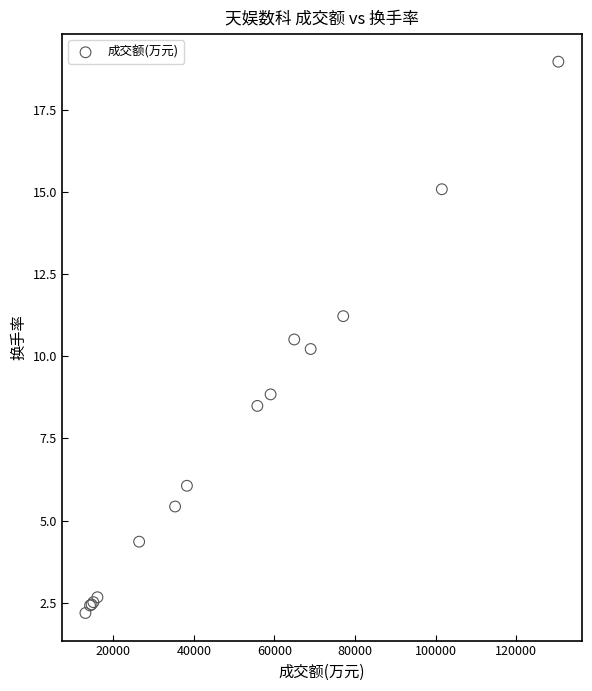

What Y value in the scatter plot is closest to 10?

10.2